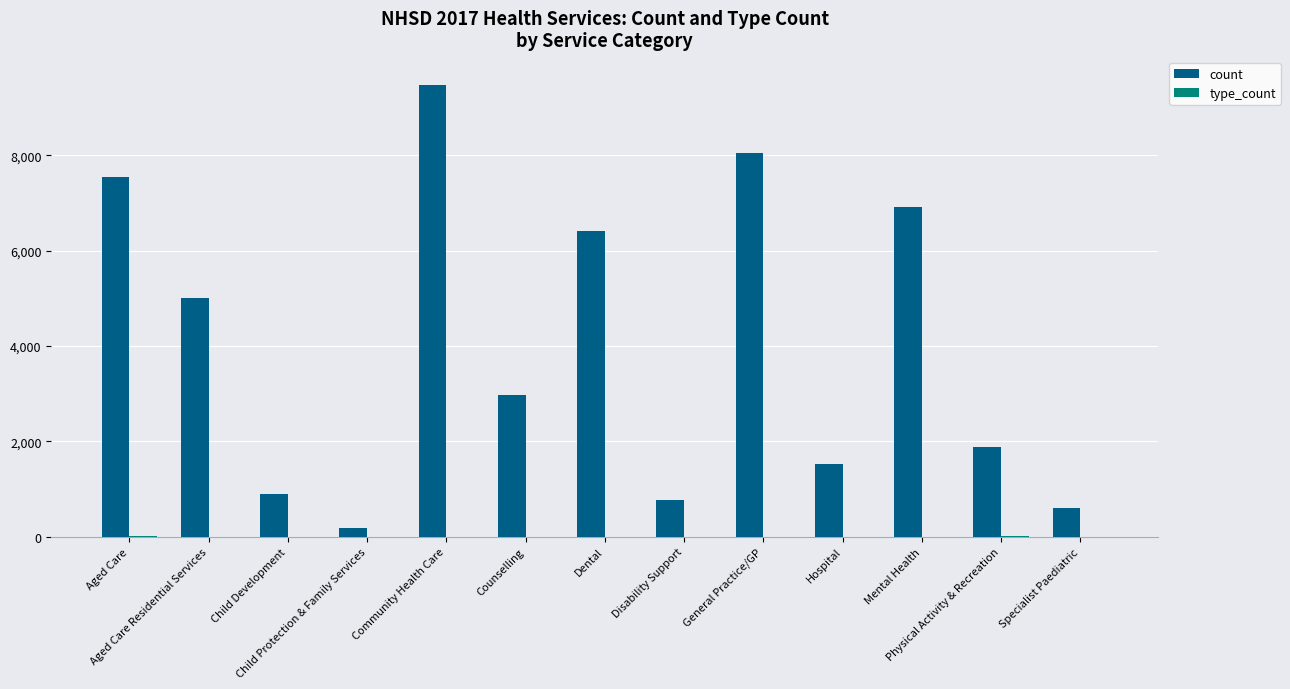

Is it true that count equals 5010 at Aged Care Residential Services?

True